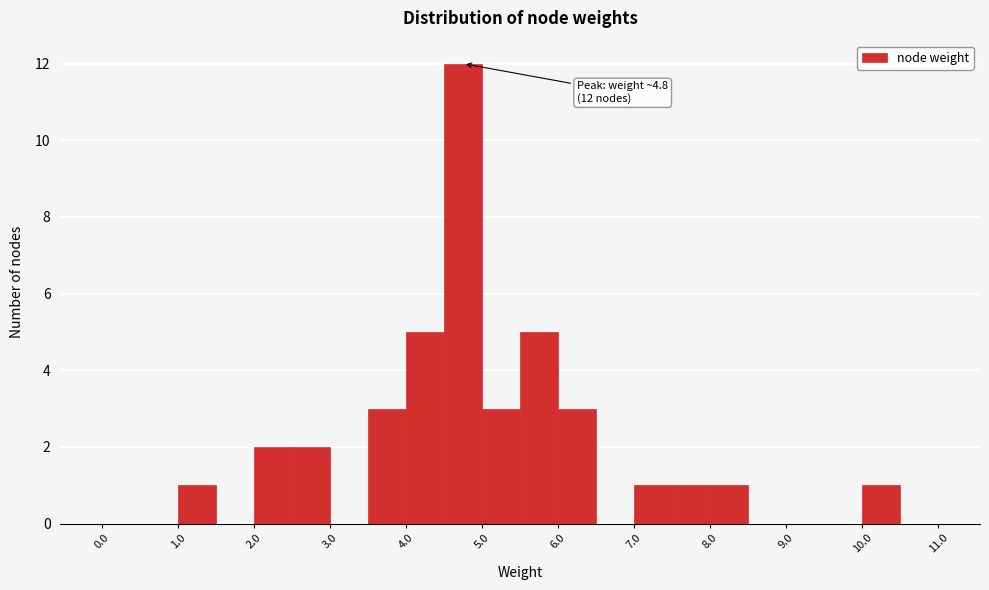

Over which range of the x-axis is the bar tallest?

4.5 to 5.0